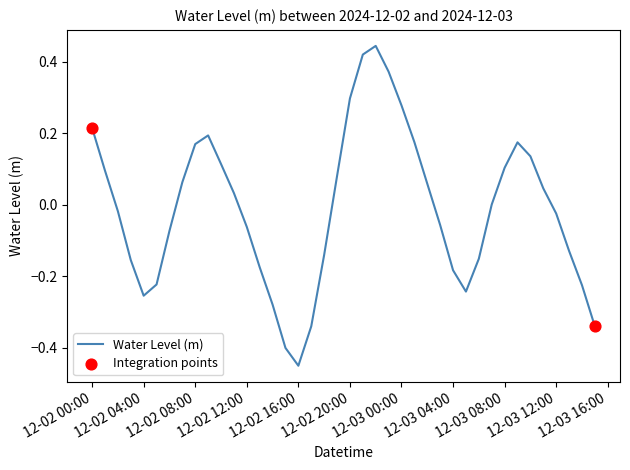

What is the difference between the maximum and minimum values?

0.9